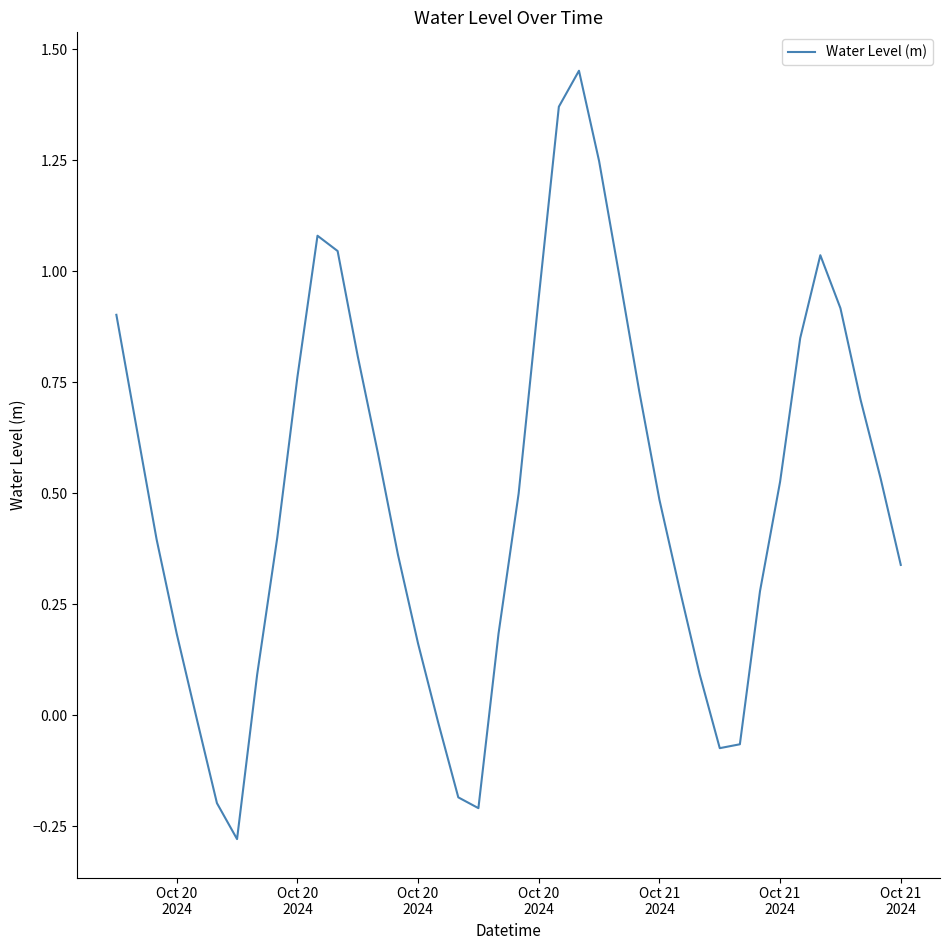

What is the difference between the maximum and minimum values?

1.7